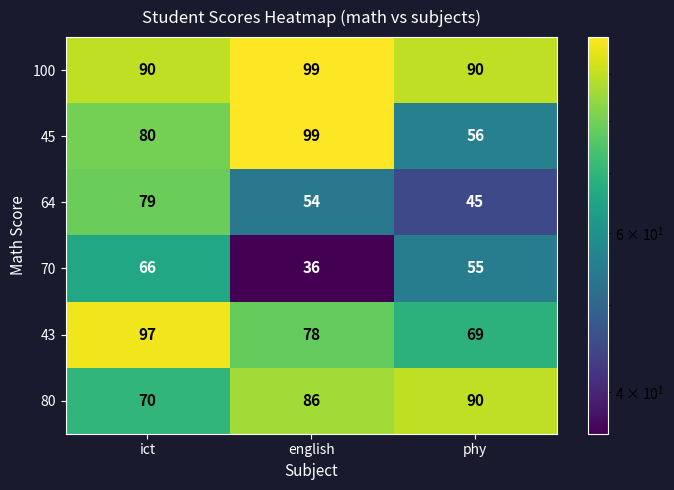

How many values in the 100 series exceed 90?

1